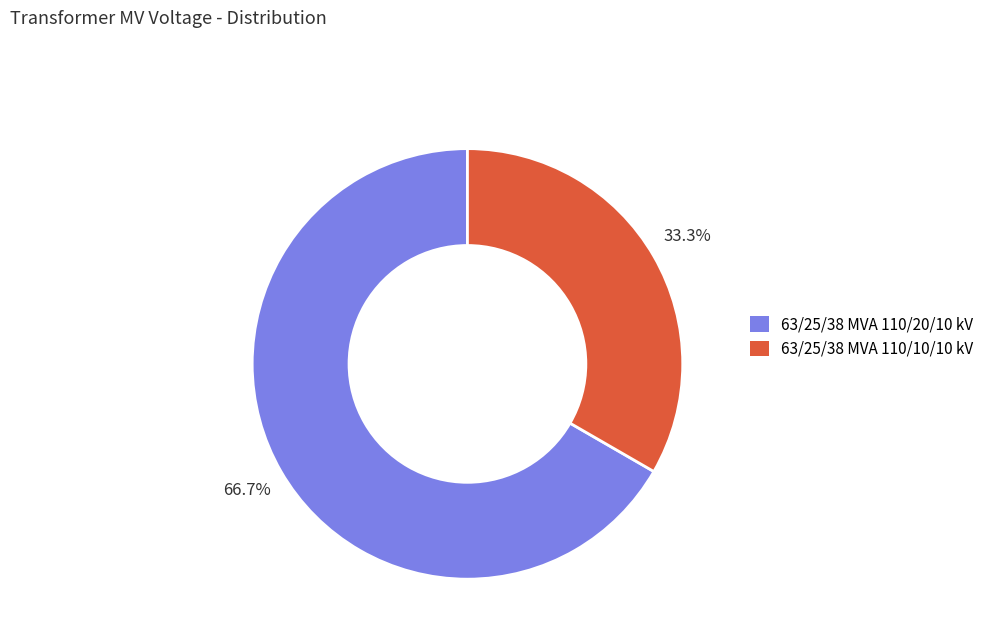

True or false: 63/25/38 MVA 110/20/10 kV accounts for 67% of the total.

True